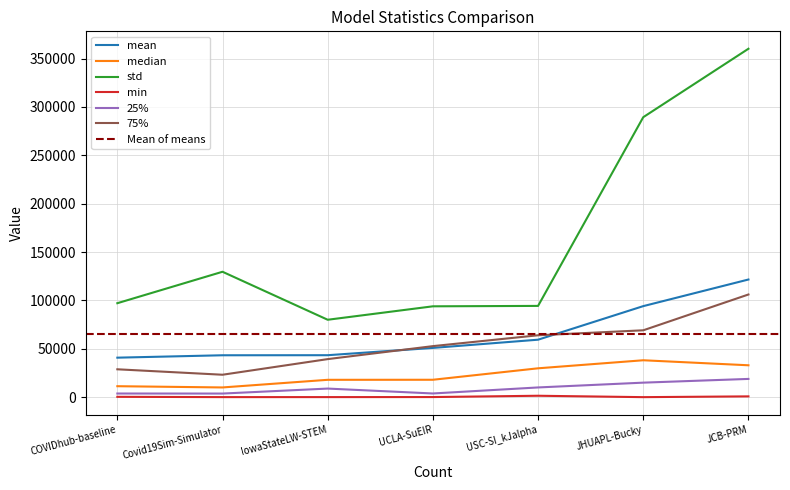

What is the sum of all mean values?

453943.5